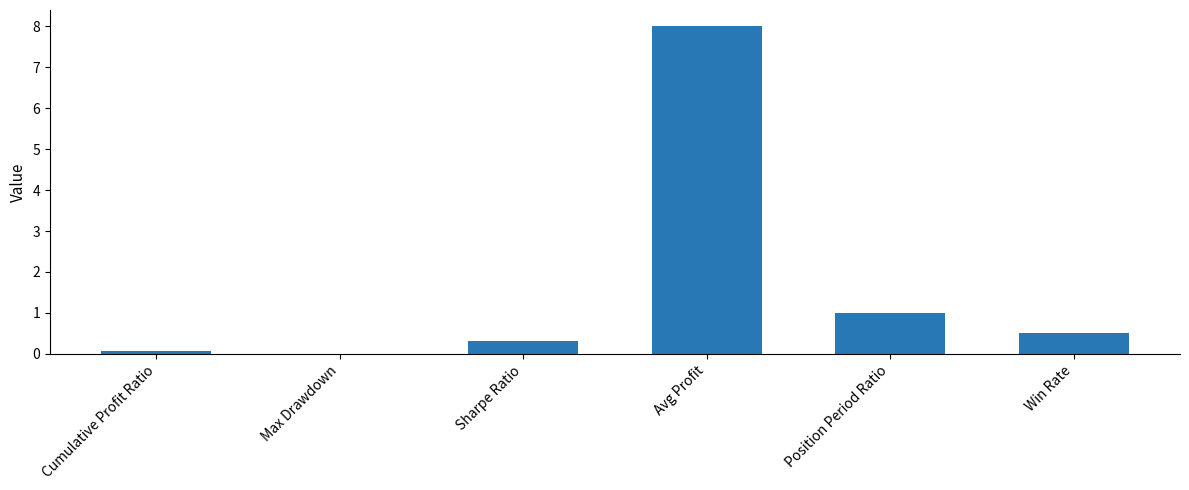

Count the number of categories in the chart.

6